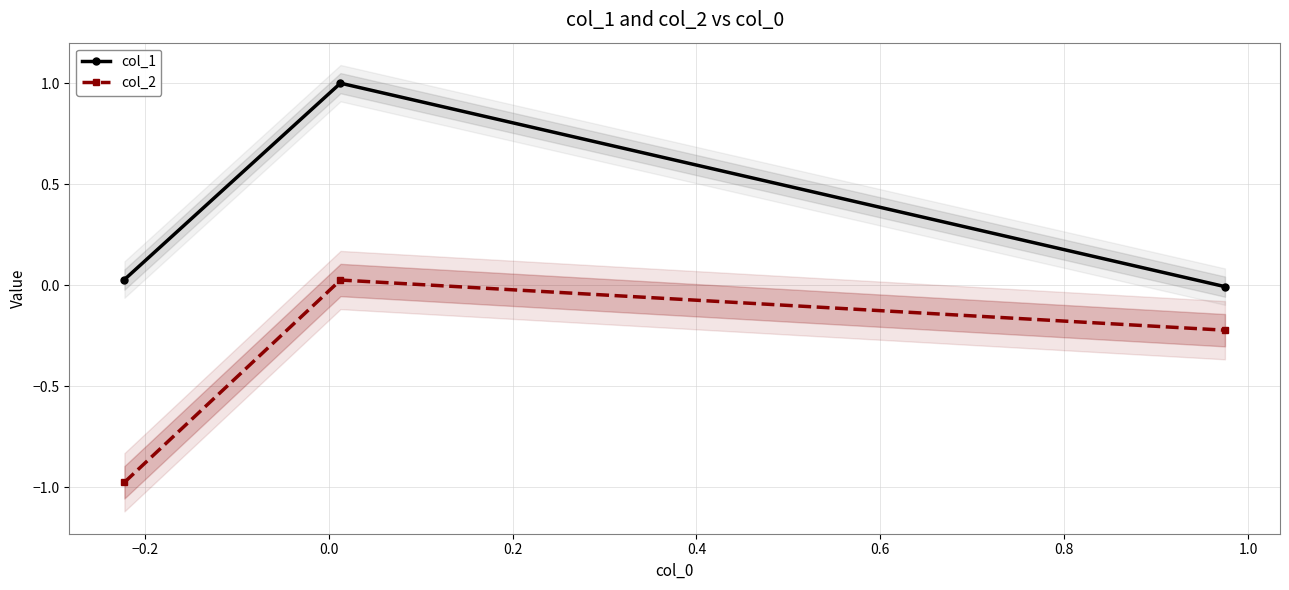

What is the value of the col_1 point at the 2nd from the left?

1.0